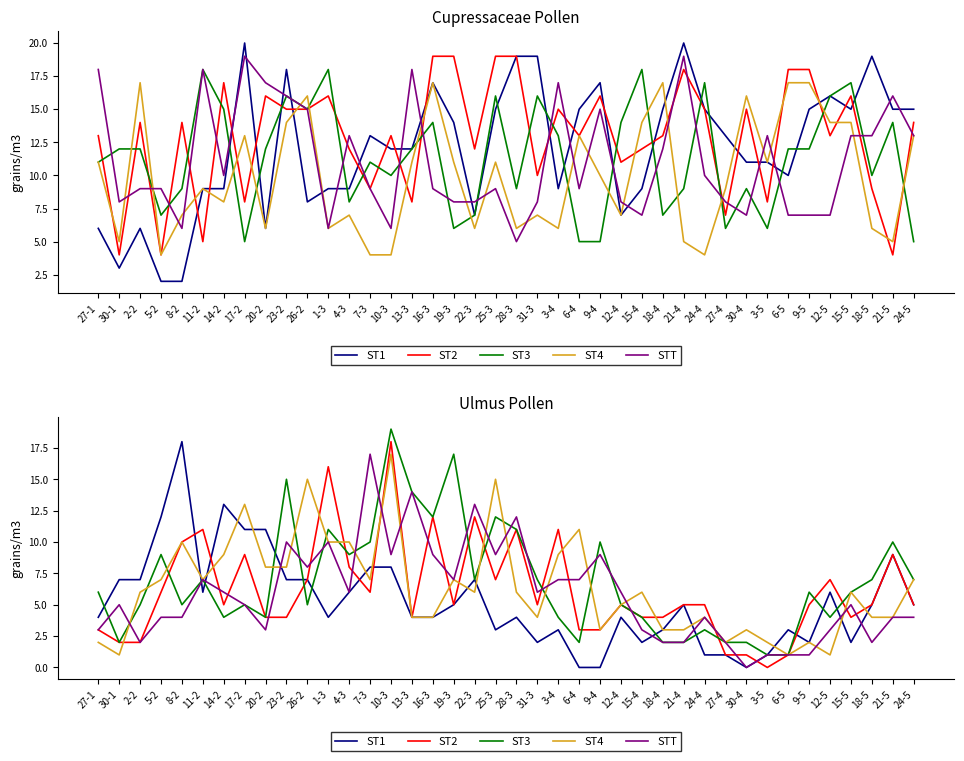

Reading left to right, extract all data points from this chart.

ST1: 27-1=4	30-1=7	2-2=7	5-2=12	8-2=18	11-2=6	14-2=13	17-2=11	20-2=11	23-2=7	26-2=7	1-3=4	4-3=6	7-3=8	10-3=8	13-3=4	16-3=4	19-3=5	22-3=7	25-3=3	28-3=4	31-3=2	3-4=3	6-4=0	9-4=0	12-4=4	15-4=2	18-4=3	21-4=5	24-4=1	27-4=1	30-4=0	3-5=1	6-5=3	9-5=2	12-5=6	15-5=2	18-5=5	21-5=9	24-5=5
ST2: 27-1=3	30-1=2	2-2=2	5-2=6	8-2=10	11-2=11	14-2=5	17-2=9	20-2=4	23-2=4	26-2=7	1-3=16	4-3=8	7-3=6	10-3=18	13-3=4	16-3=12	19-3=5	22-3=12	25-3=7	28-3=11	31-3=5	3-4=11	6-4=3	9-4=3	12-4=5	15-4=4	18-4=4	21-4=5	24-4=5	27-4=1	30-4=1	3-5=0	6-5=1	9-5=5	12-5=7	15-5=4	18-5=5	21-5=9	24-5=5
ST3: 27-1=6	30-1=2	2-2=5	5-2=9	8-2=5	11-2=7	14-2=4	17-2=5	20-2=4	23-2=15	26-2=5	1-3=11	4-3=9	7-3=10	10-3=19	13-3=14	16-3=12	19-3=17	22-3=7	25-3=12	28-3=11	31-3=7	3-4=4	6-4=2	9-4=10	12-4=5	15-4=4	18-4=2	21-4=2	24-4=3	27-4=2	30-4=2	3-5=1	6-5=1	9-5=6	12-5=4	15-5=6	18-5=7	21-5=10	24-5=7
ST4: 27-1=2	30-1=1	2-2=6	5-2=7	8-2=10	11-2=7	14-2=9	17-2=13	20-2=8	23-2=8	26-2=15	1-3=10	4-3=10	7-3=7	10-3=17	13-3=4	16-3=4	19-3=7	22-3=6	25-3=15	28-3=6	31-3=4	3-4=9	6-4=11	9-4=3	12-4=5	15-4=6	18-4=3	21-4=3	24-4=4	27-4=2	30-4=3	3-5=2	6-5=1	9-5=2	12-5=1	15-5=6	18-5=4	21-5=4	24-5=7
STT: 27-1=3	30-1=5	2-2=2	5-2=4	8-2=4	11-2=7	14-2=6	17-2=5	20-2=3	23-2=10	26-2=8	1-3=10	4-3=6	7-3=17	10-3=9	13-3=14	16-3=9	19-3=7	22-3=13	25-3=9	28-3=12	31-3=6	3-4=7	6-4=7	9-4=9	12-4=6	15-4=3	18-4=2	21-4=2	24-4=4	27-4=2	30-4=0	3-5=1	6-5=1	9-5=1	12-5=3	15-5=5	18-5=2	21-5=4	24-5=4